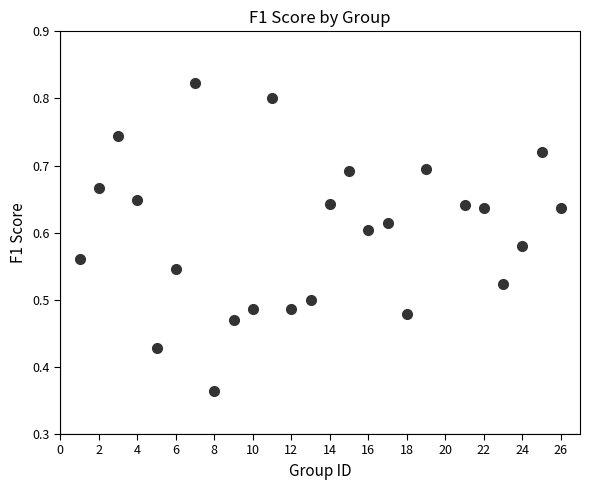

What is the range of X values (max minus min)?

25.0